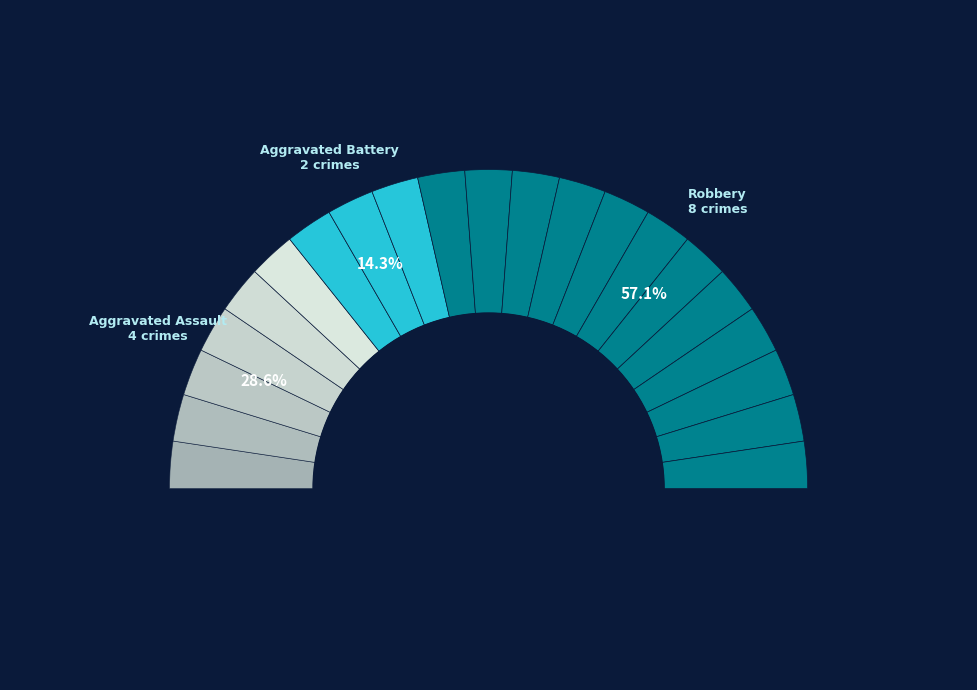

What is the smallest slice in the pie chart?

Aggravated Battery